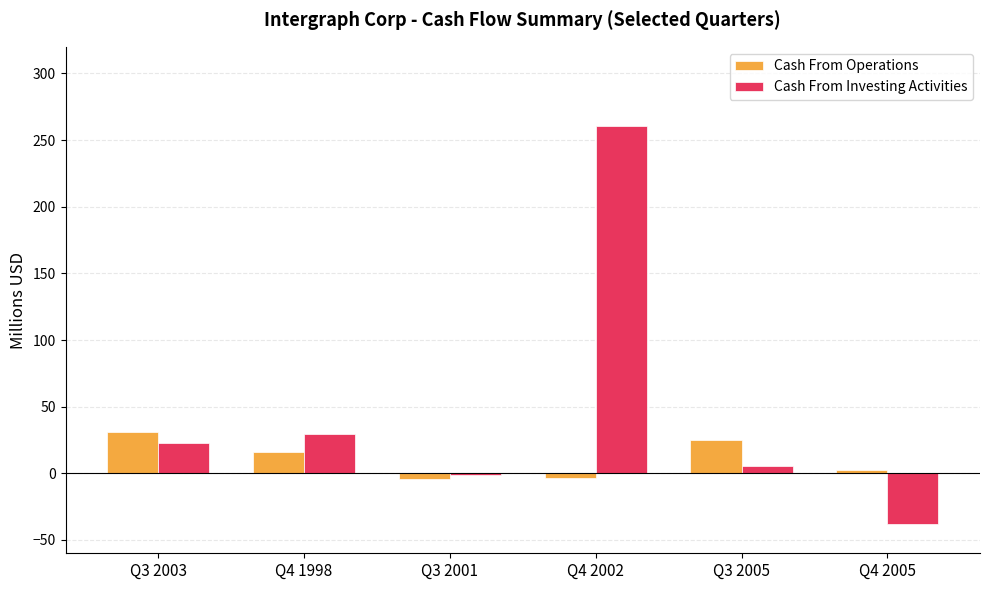

Which series has the largest range (max minus min)?

Cash From Investing Activities